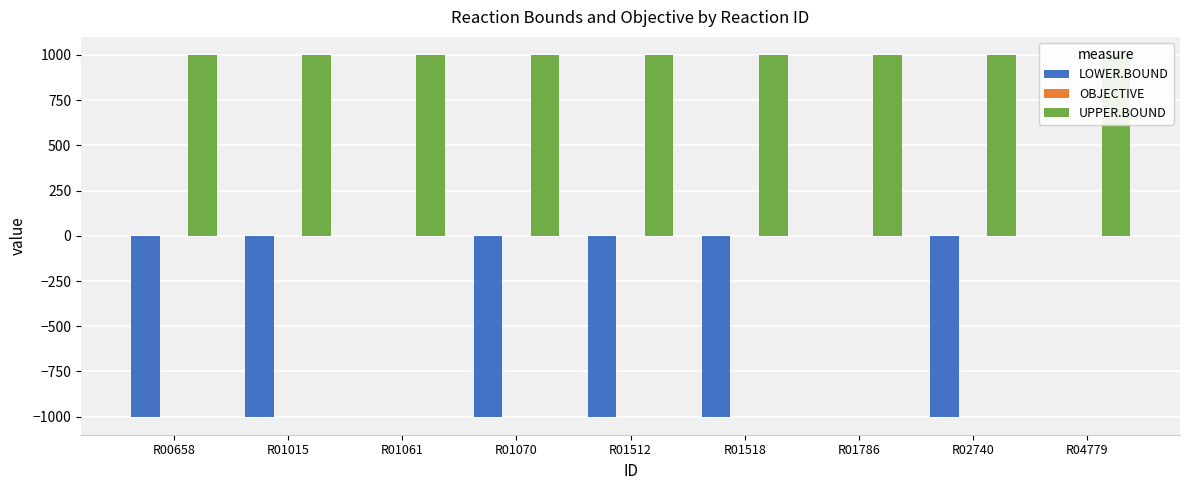

How many bars are there in each group?

3